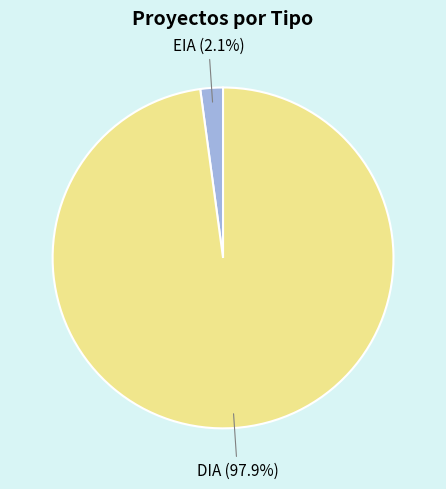

How many segments does this pie chart have?

2